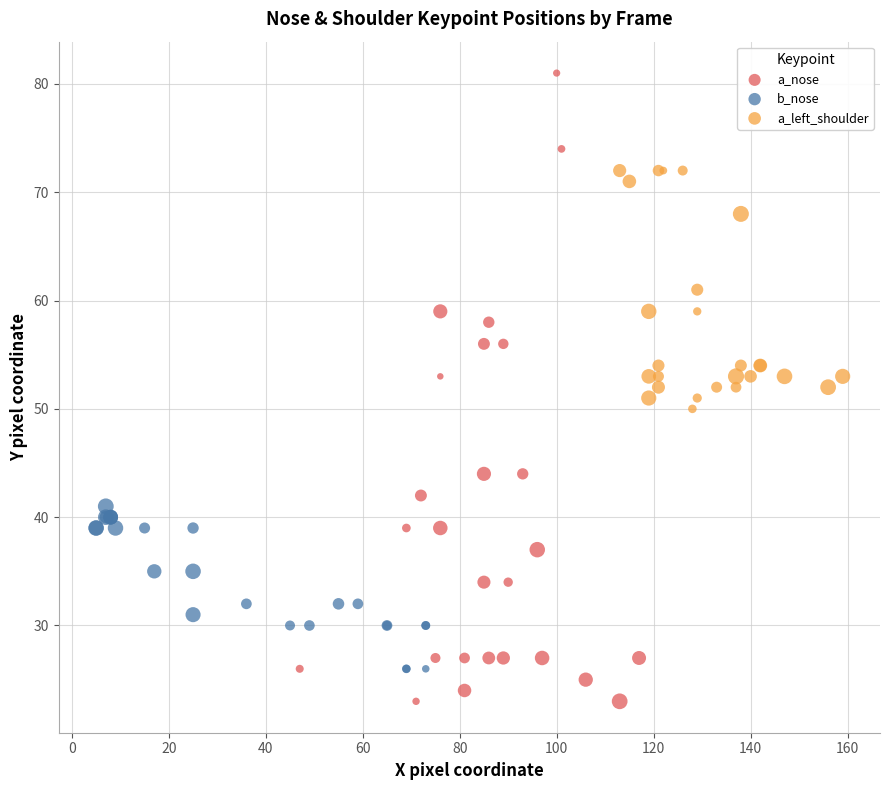

Which series reaches the minimum Y coordinate?

a_nose